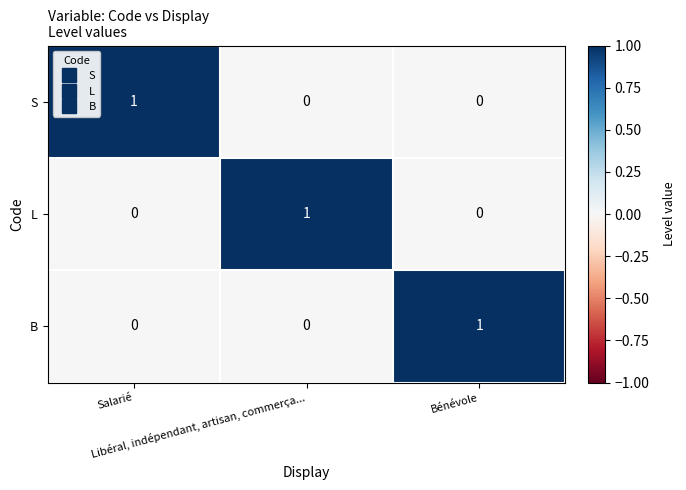

What is the total value across all series at Bénévole?

1